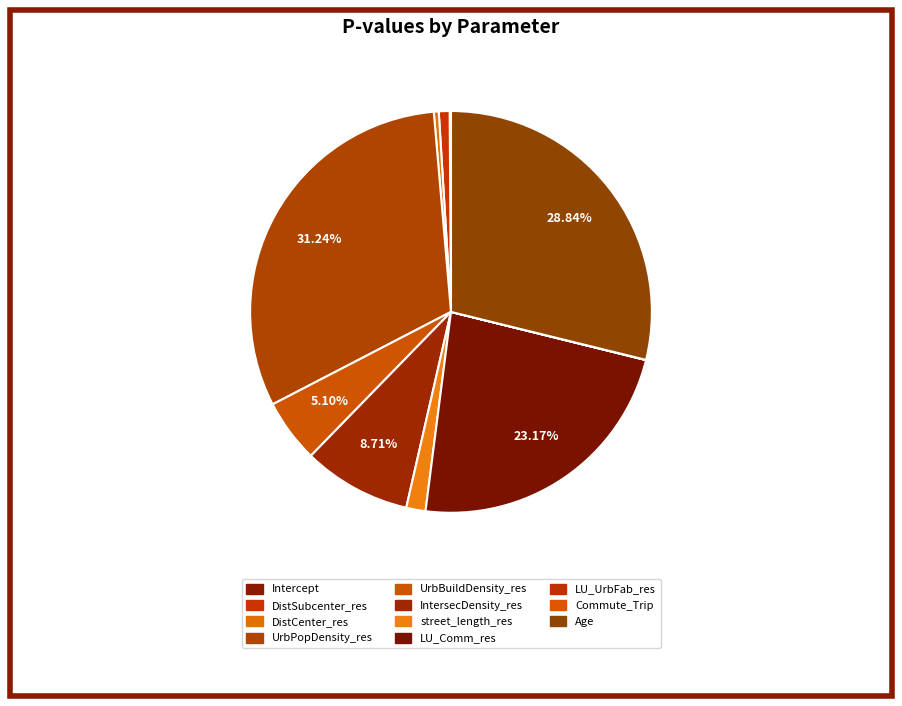

To the nearest percent, what is the combined percentage of Intercept and UrbPopDensity_res?

31%